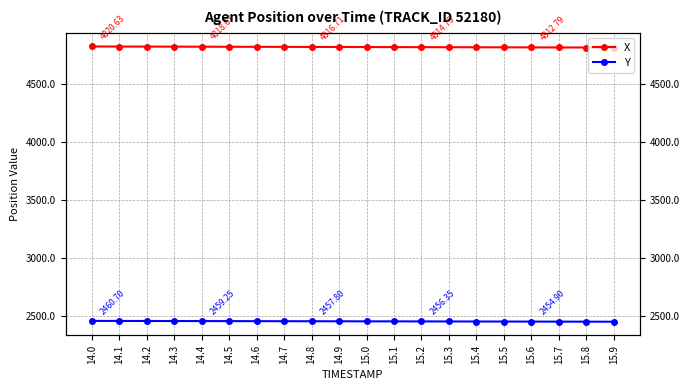

What is the value of the X point at the 18th from the left?

4812.3